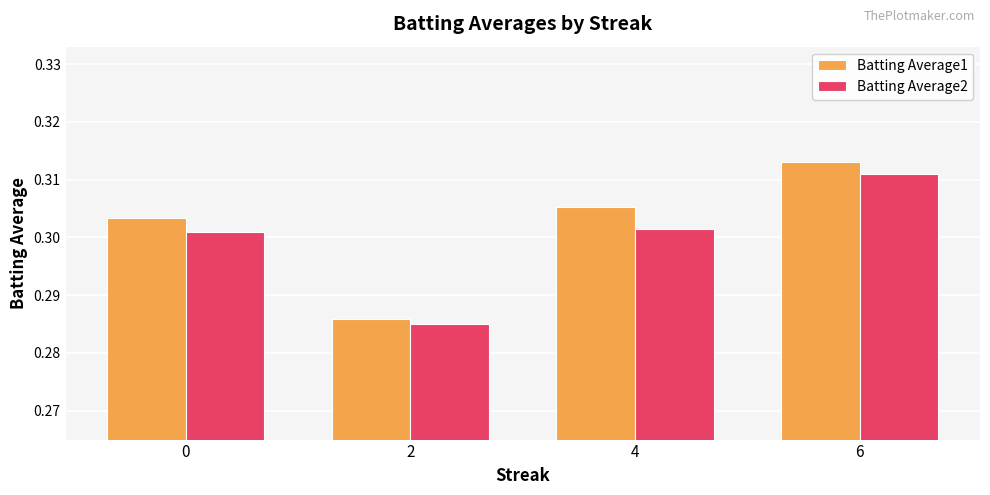

Rank the series at 2 from highest to lowest value.

Batting Average1, Batting Average2